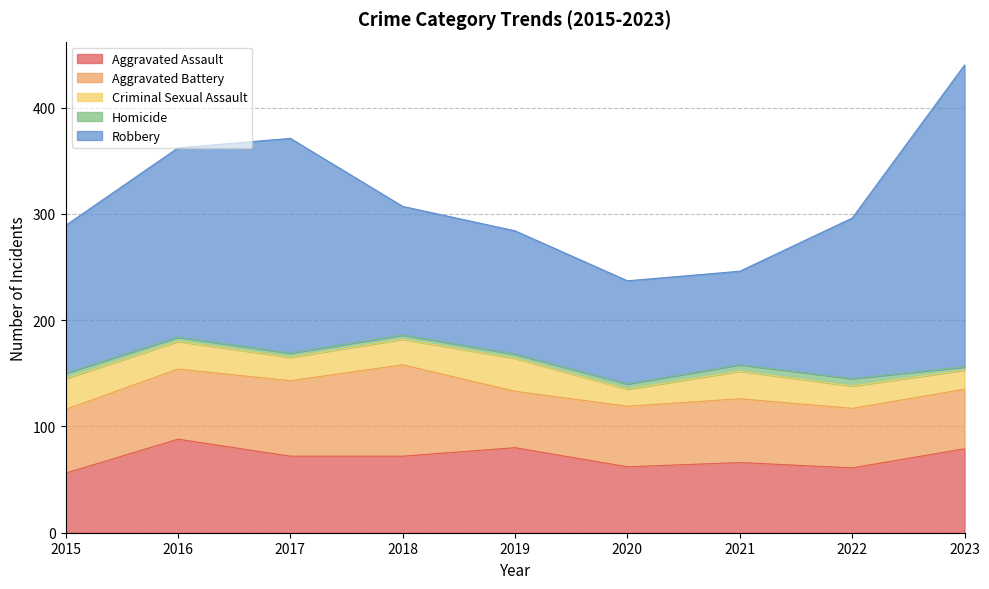

Between 2016 and 2021, which series saw the biggest shift?

Robbery